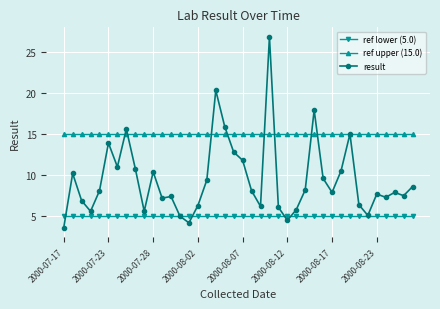

What is the value of the ref upper (15.0) point at the 8th from the left?

15.0